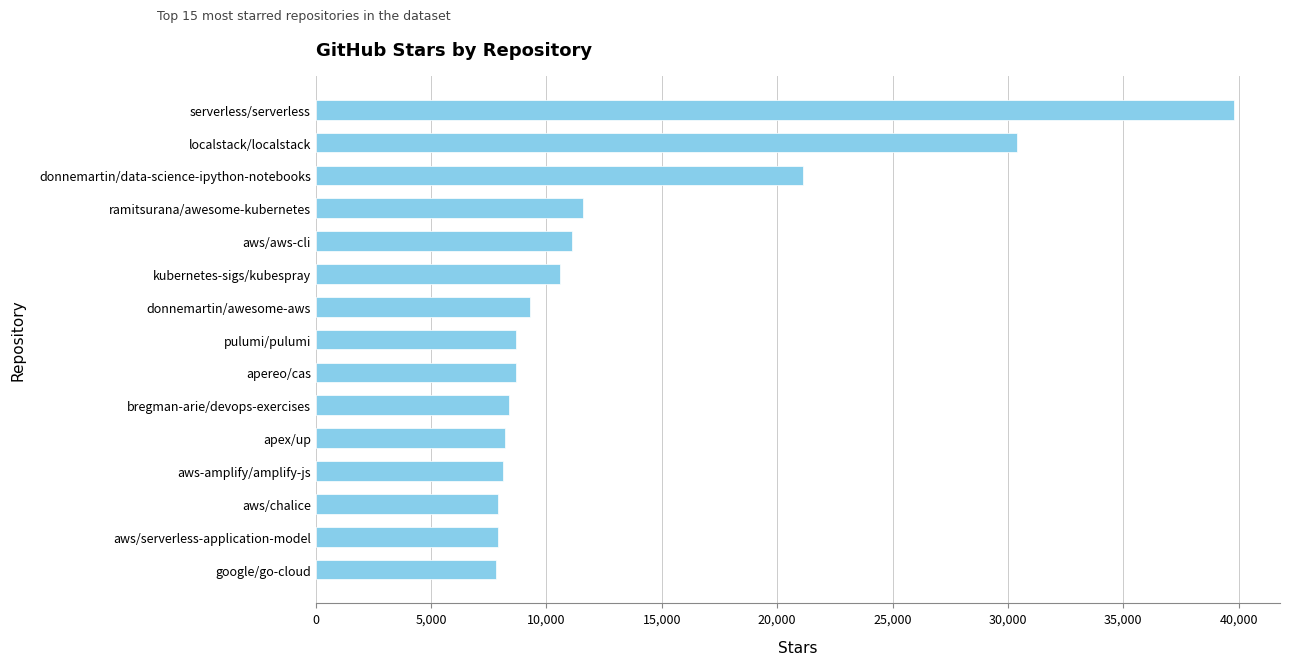

What is the label of the 4th bar from the top?

ramitsurana/awesome-kubernetes